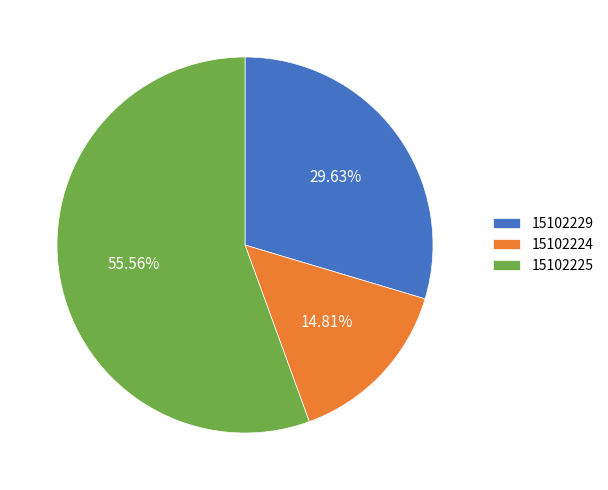

To the nearest percent, what percentage of the pie is 15102225?

56%